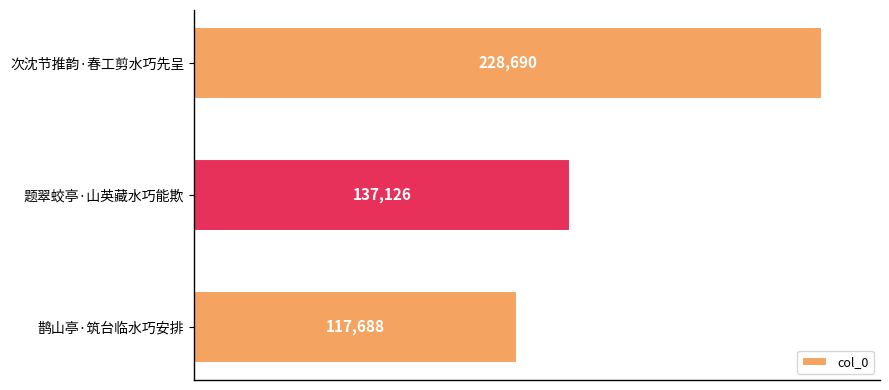

List the labels in order of value, smallest first.

鹊山亭·筑台临水巧安排, 题翠蛟亭·山英藏水巧能欺, 次沈节推韵·春工剪水巧先呈